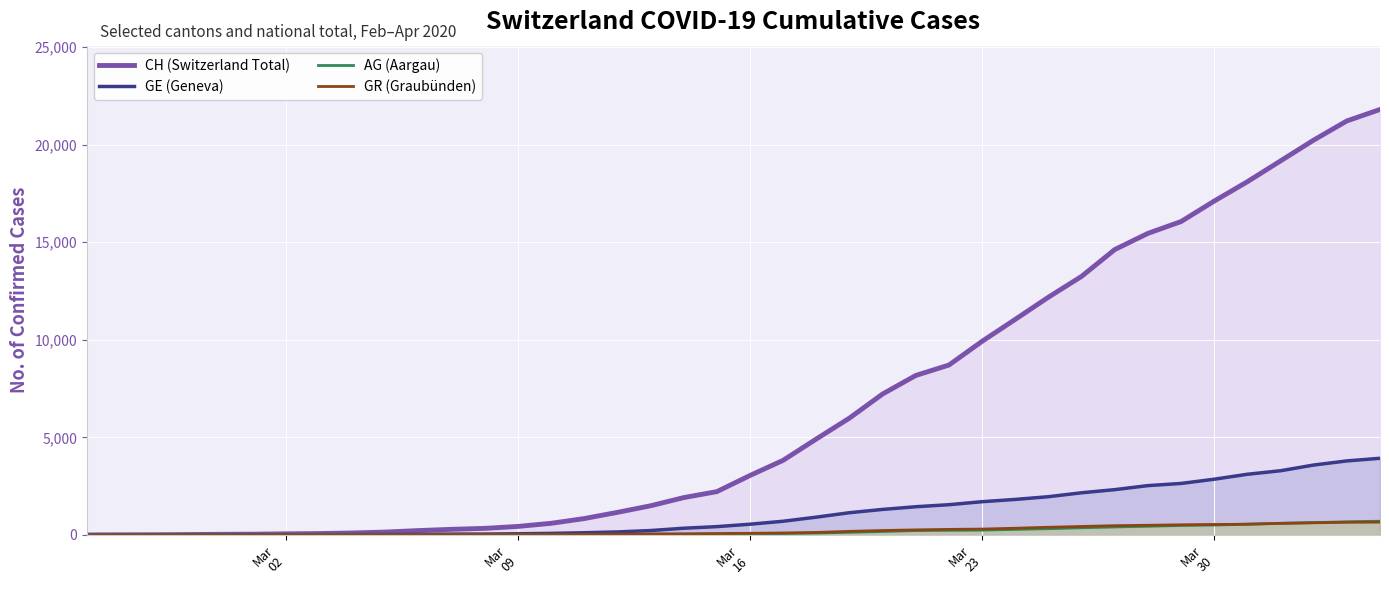

What is the greatest value displayed?

21804